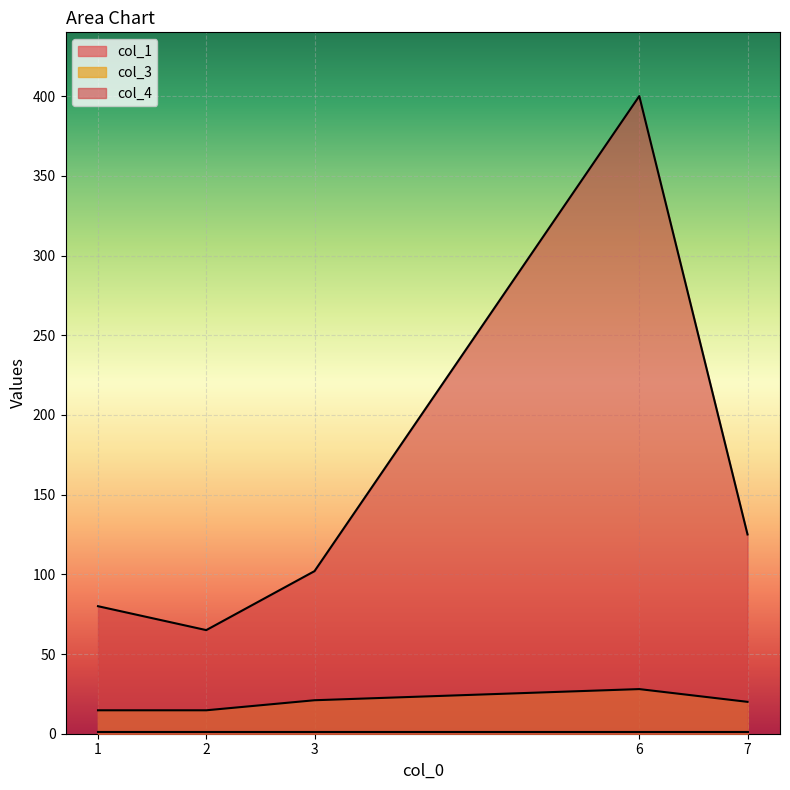

What is the approximate value of col_4 at 3?

102.0